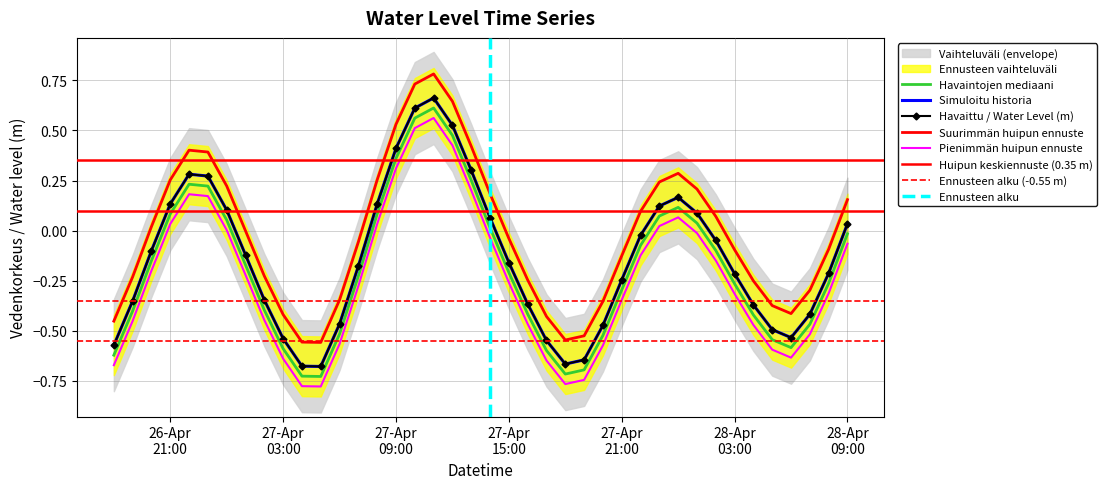

Rank the categories by value from highest to lowest.

2023-04-27 11:00:00, 2023-04-27 10:00:00, 2023-04-27 12:00:00, 2023-04-27 09:00:00, 2023-04-27 13:00:00, 2023-04-26 22:00:00, 2023-04-26 23:00:00, 2023-04-28 00:00:00, 2023-04-27 08:00:00, 2023-04-26 21:00:00, 2023-04-27 23:00:00, 2023-04-27 00:00:00, 2023-04-28 01:00:00, 2023-04-27 14:00:00, 2023-04-28 09:00:00, 2023-04-27 22:00:00, 2023-04-28 02:00:00, 2023-04-26 20:00:00, 2023-04-27 01:00:00, 2023-04-27 15:00:00, 2023-04-27 07:00:00, 2023-04-28 08:00:00, 2023-04-28 03:00:00, 2023-04-27 21:00:00, 2023-04-27 02:00:00, 2023-04-26 19:00:00, 2023-04-27 16:00:00, 2023-04-28 04:00:00, 2023-04-28 07:00:00, 2023-04-27 06:00:00, 2023-04-27 20:00:00, 2023-04-28 05:00:00, 2023-04-28 06:00:00, 2023-04-27 03:00:00, 2023-04-27 17:00:00, 2023-04-26 18:00:00, 2023-04-27 19:00:00, 2023-04-27 18:00:00, 2023-04-27 04:00:00, 2023-04-27 05:00:00